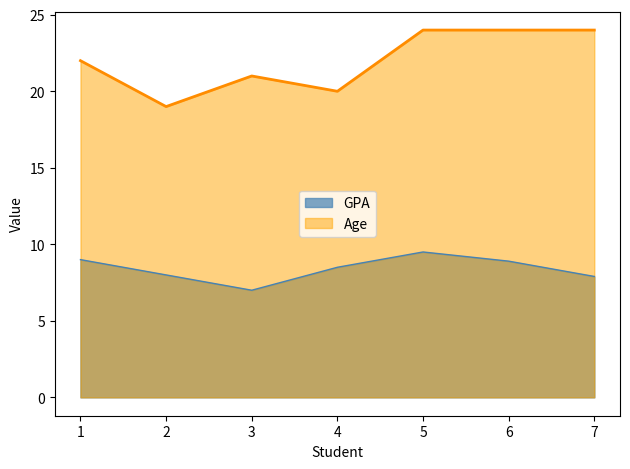

True or false: GPA and Age intersect in this chart.

False